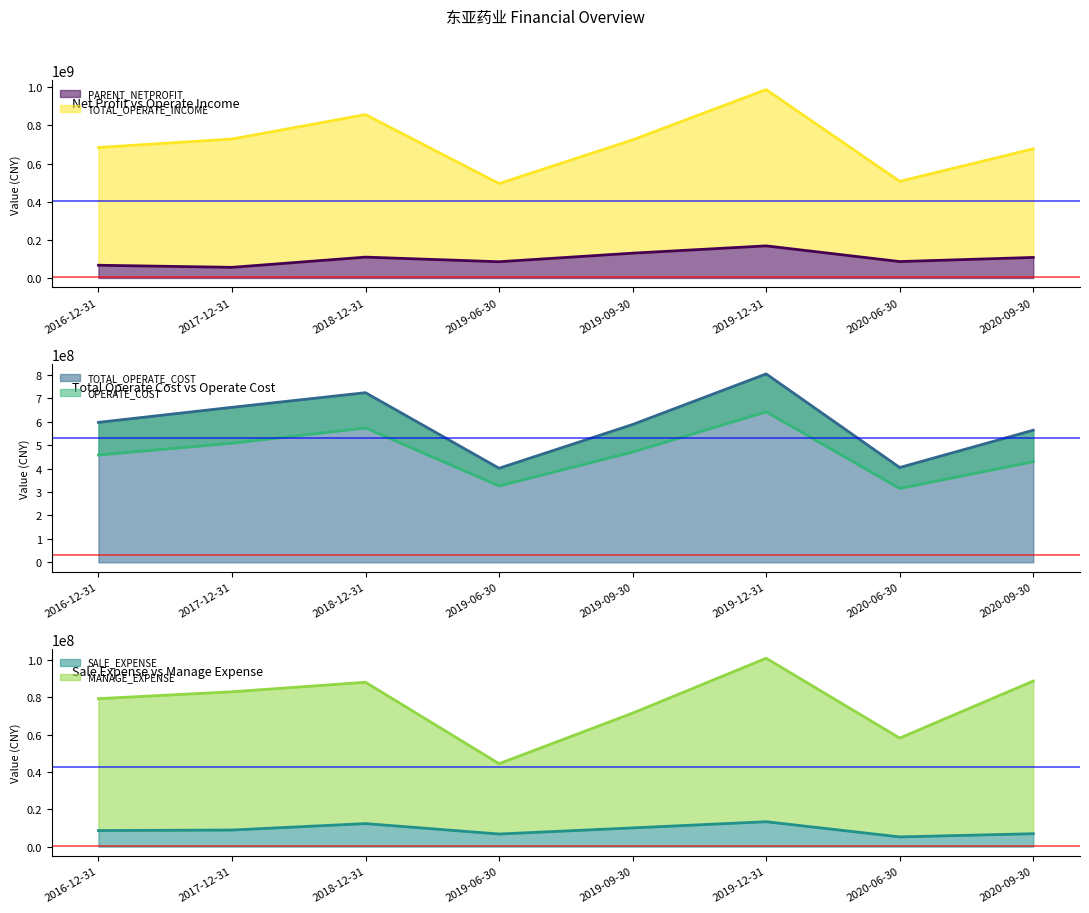

What is the difference between the OPERATE_COST_line values at 2018-12-31 and 2020-06-30?

258282949.4